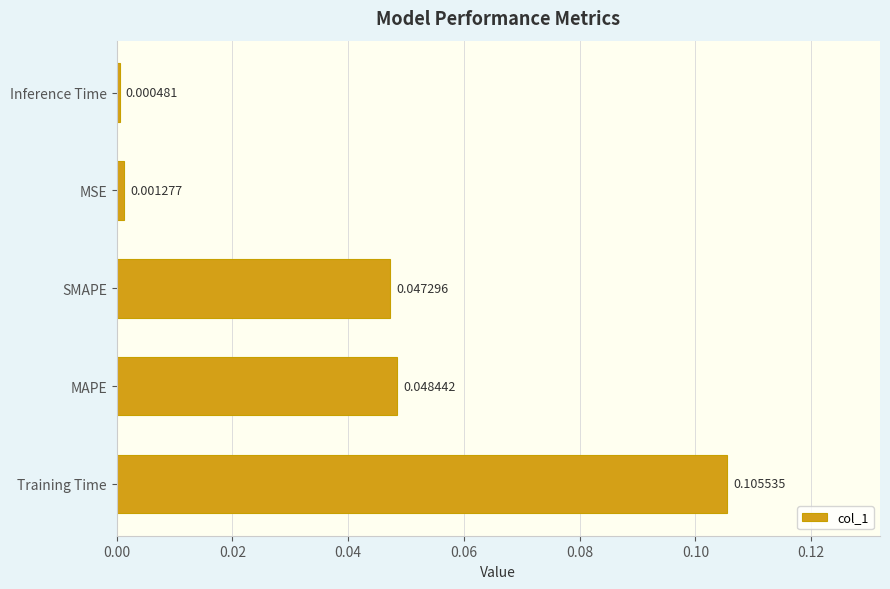

Where is the data nearest to the value 0?

Inference Time